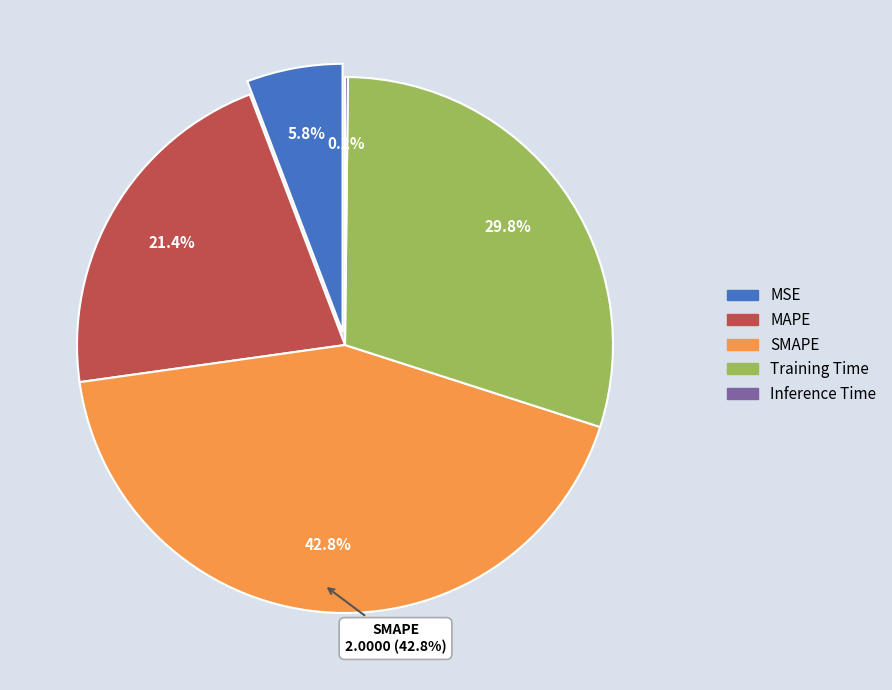

Is the sum of SMAPE and Inference Time greater than half?

No